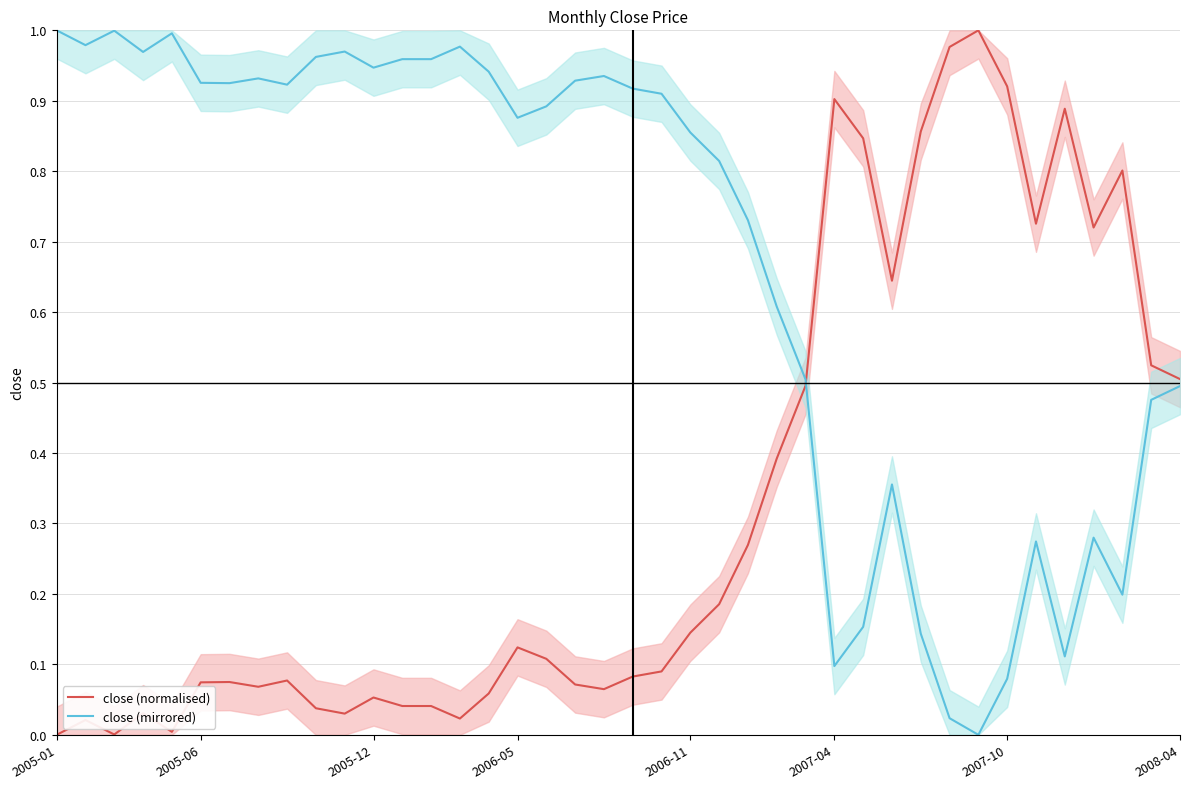

Reading right to left, what are all the values shown in this chart?

close (normalised): 0.5	0.5	0.8	0.7	0.9	0.7	0.9	1.0	1.0	0.9	0.6	0.8	0.9	0.5	0.4	0.3	0.2	0.1	0.1	0.1	0.1	0.1	0.1	0.1	0.1	0.0	0.0	0.0	0.1	0.0	0.0	0.1	0.1	0.1	0.1	0.0	0.0	0.0	0.0	0.0
close (mirrored): 0.5	0.5	0.2	0.3	0.1	0.3	0.1	0.0	0.0	0.1	0.4	0.2	0.1	0.5	0.6	0.7	0.8	0.9	0.9	0.9	0.9	0.9	0.9	0.9	0.9	1.0	1.0	1.0	0.9	1.0	1.0	0.9	0.9	0.9	0.9	1.0	1.0	1.0	1.0	1.0